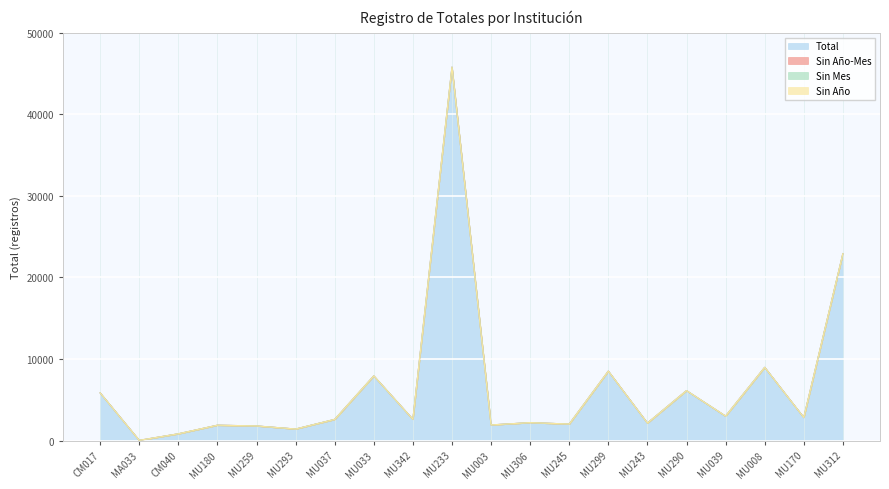

Which series has the largest range (max minus min)?

Total